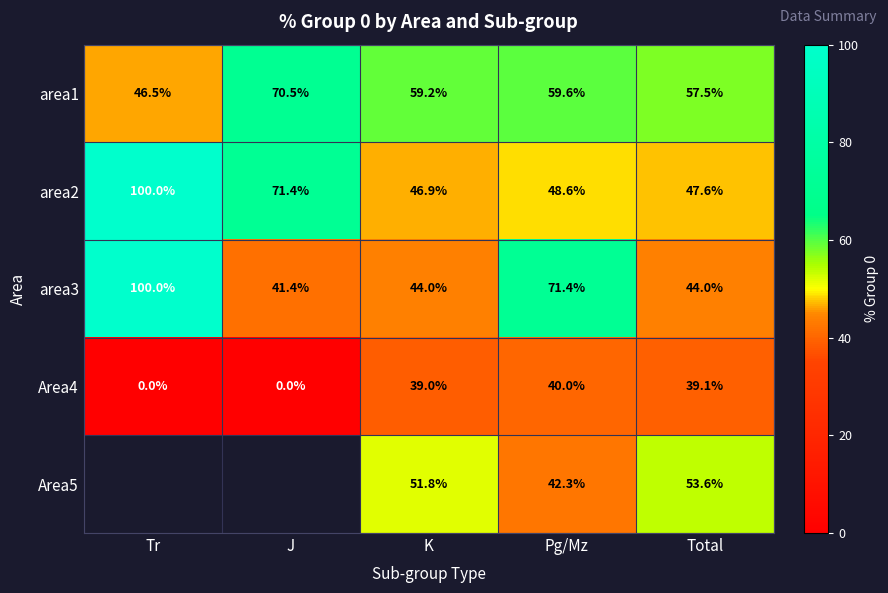

What is the spread (max minus min) of values at K?

20.2